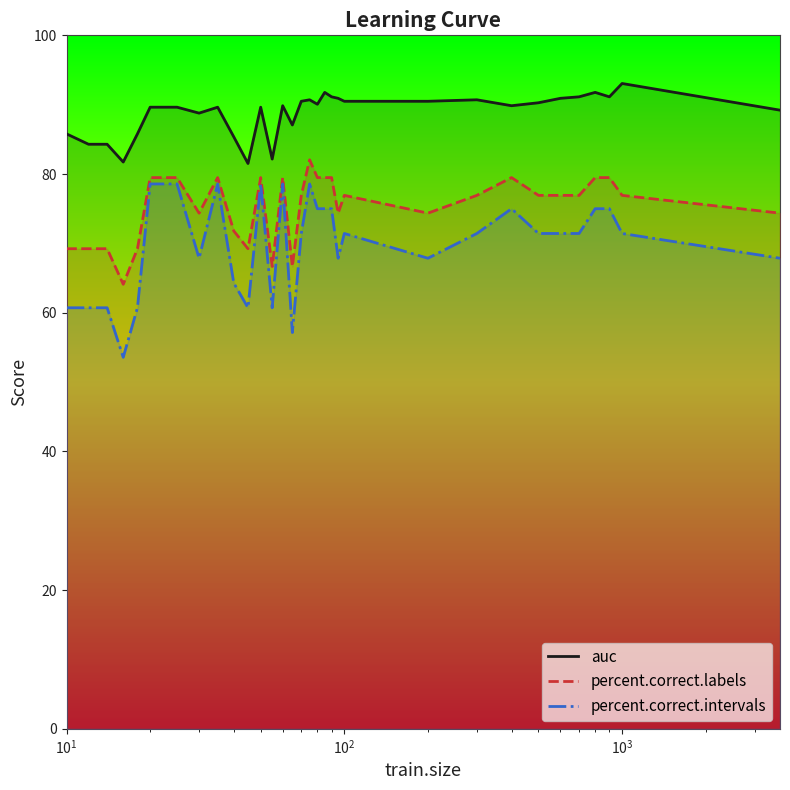

Reading left to right, list all the values displayed in this chart.

auc: 85.8	84.3	84.3	81.7	85.8	89.6	89.6	88.8	89.6	85.4	81.5	89.6	82.2	89.9	87.1	90.5	90.7	90.1	91.8	91.1	90.9	90.5	90.5	90.7	89.9	90.3	90.9	91.1	91.8	91.1	93.1	89.2
percent.correct.labels: 69.2	69.2	69.2	64.1	69.2	79.5	79.5	74.4	79.5	71.8	69.2	79.5	66.7	79.5	66.7	76.9	82.1	79.5	79.5	79.5	74.4	76.9	74.4	76.9	79.5	76.9	76.9	76.9	79.5	79.5	76.9	74.4
percent.correct.intervals: 60.7	60.7	60.7	53.6	60.7	78.6	78.6	67.9	78.6	64.3	60.7	78.6	60.7	78.6	57.1	71.4	78.6	75.0	75.0	75.0	67.9	71.4	67.9	71.4	75.0	71.4	71.4	71.4	75.0	75.0	71.4	67.9